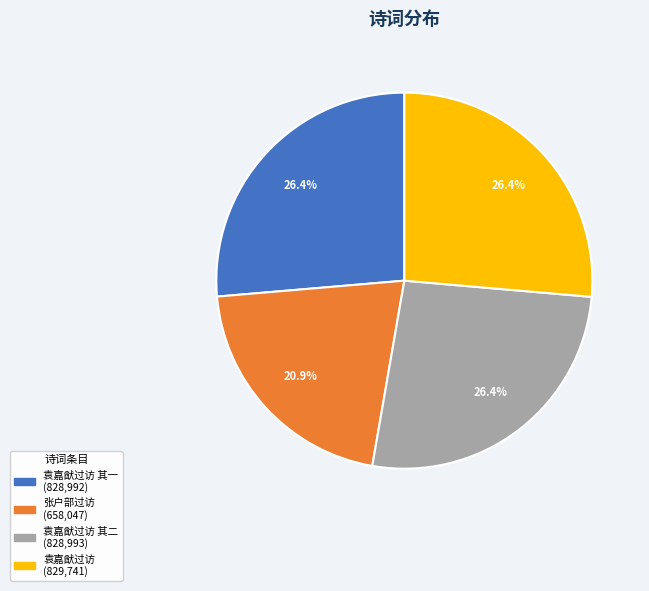

Is there any slice that represents more than half of the pie?

No